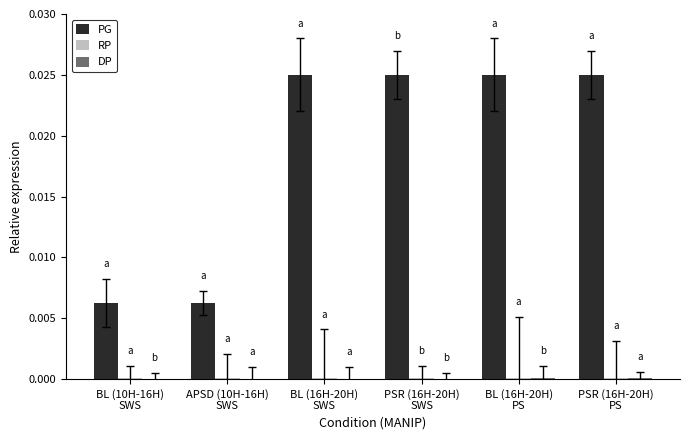

List the series in order of their peak value, lowest first.

DP, RP, PG